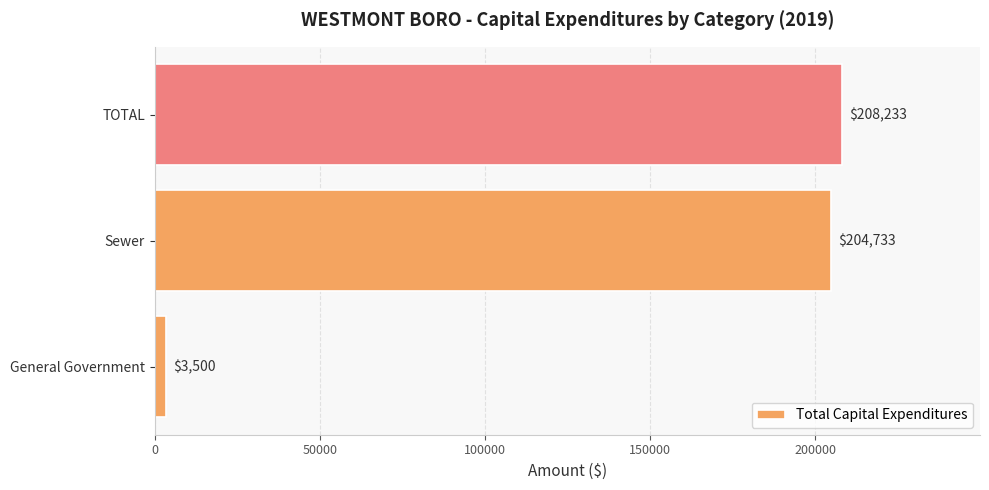

What is the maximum value shown in the chart?

208233